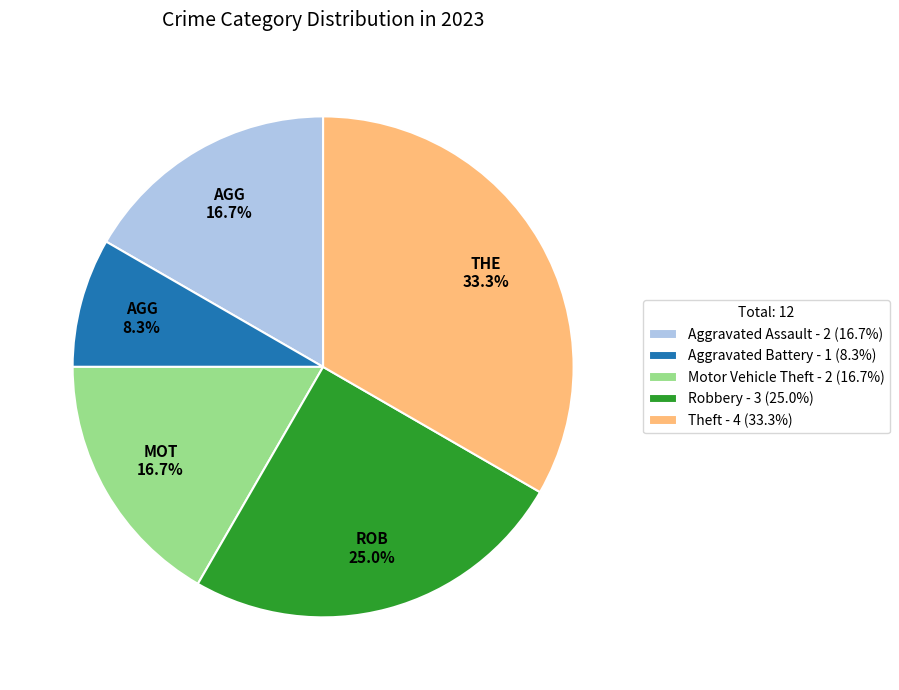

Is it true that Robbery is 25% of the pie?

True